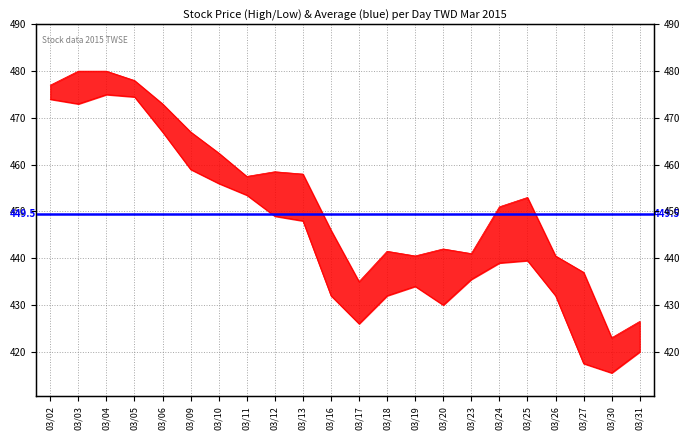

What is the difference between the second highest and second lowest values in the 最高價 series?

53.5